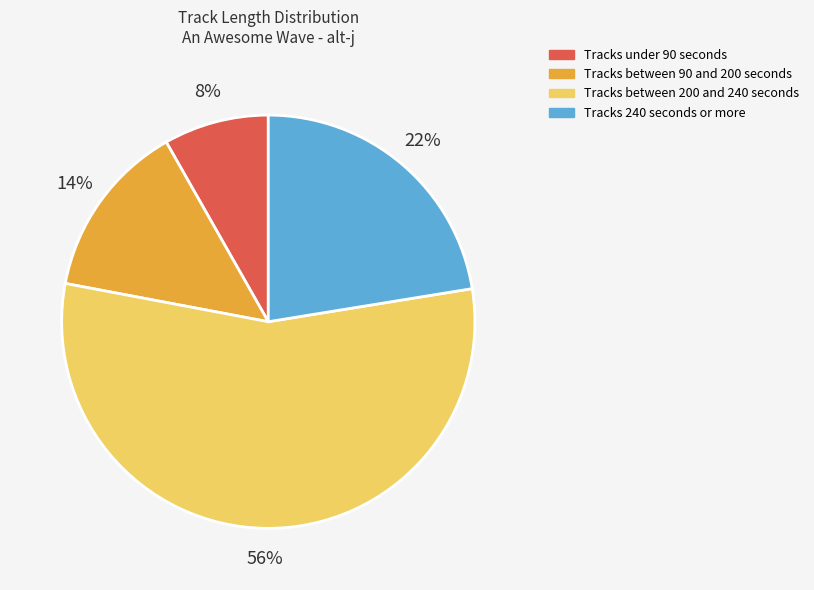

To the nearest percent, what is the average slice percentage?

25%